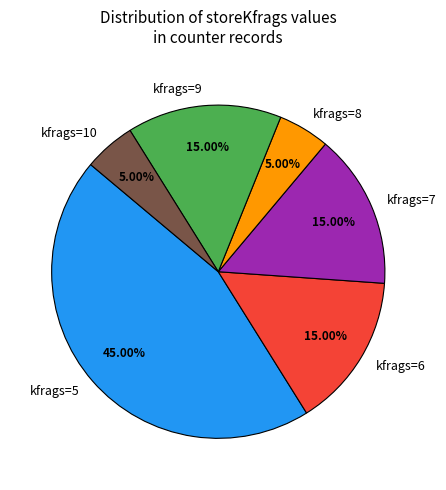

What is the largest slice in the pie chart?

kfrags=5